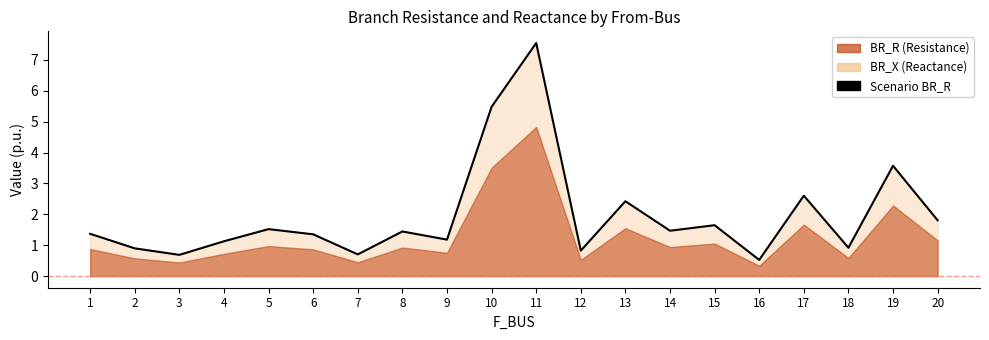

How many interior local valleys (lower than both neighbors) does the data have?

7